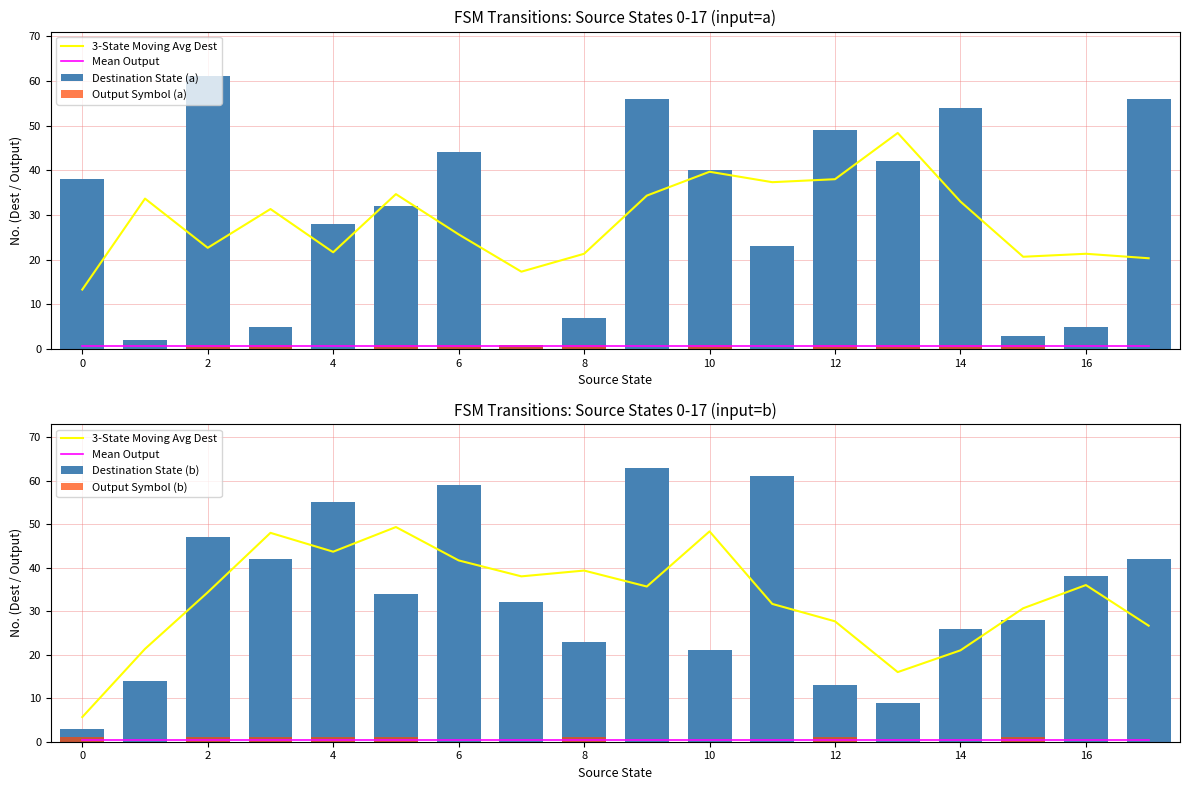

How many data points in Destination State (a) are less than 38?

9